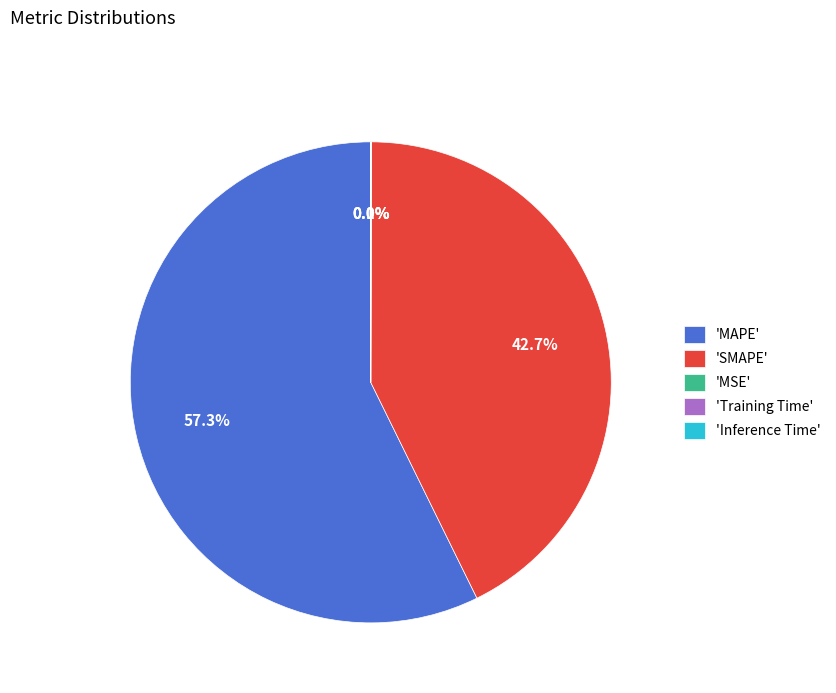

To the nearest percent, what is the average slice percentage?

20%